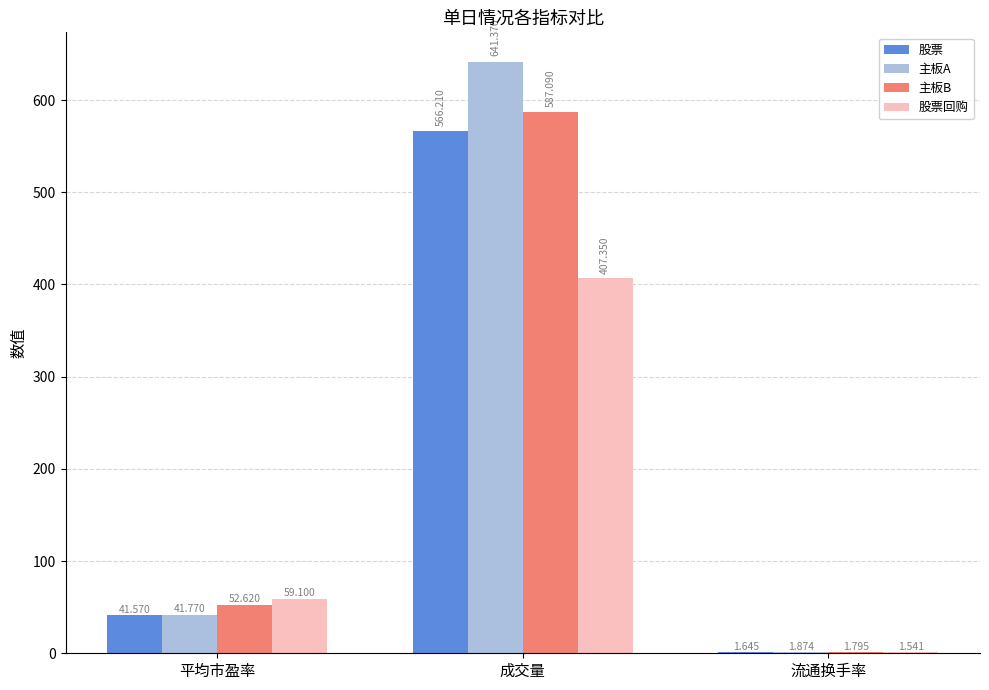

Is the value of 股票回购 at 平均市盈率 greater than the value of 股票 at 平均市盈率?

Yes